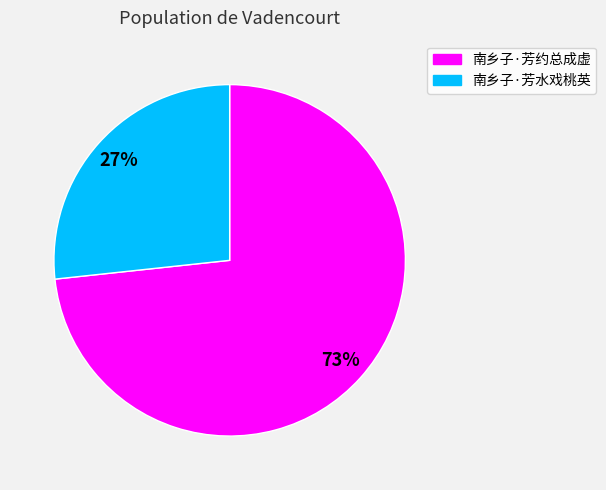

Is there any slice that represents more than half of the pie?

Yes